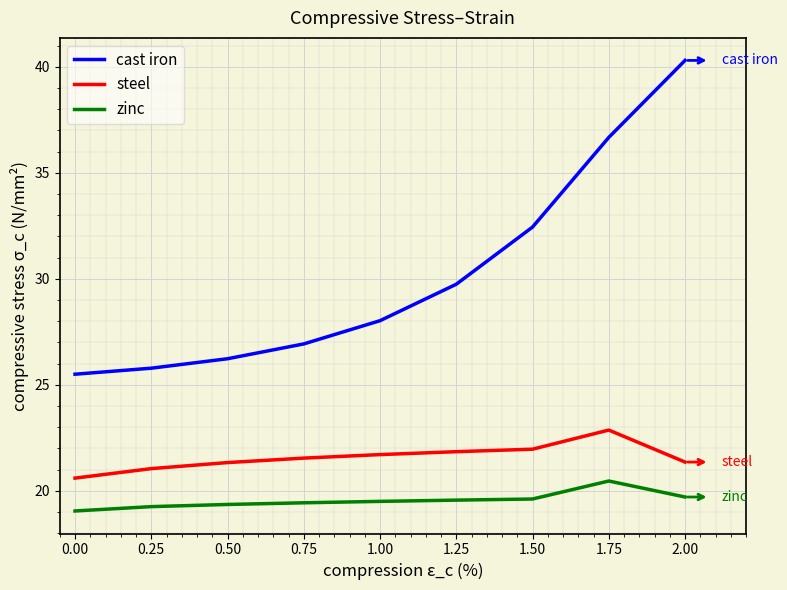

Is the value of zinc at 1.75 greater than the value of cast iron at 1.00?

No